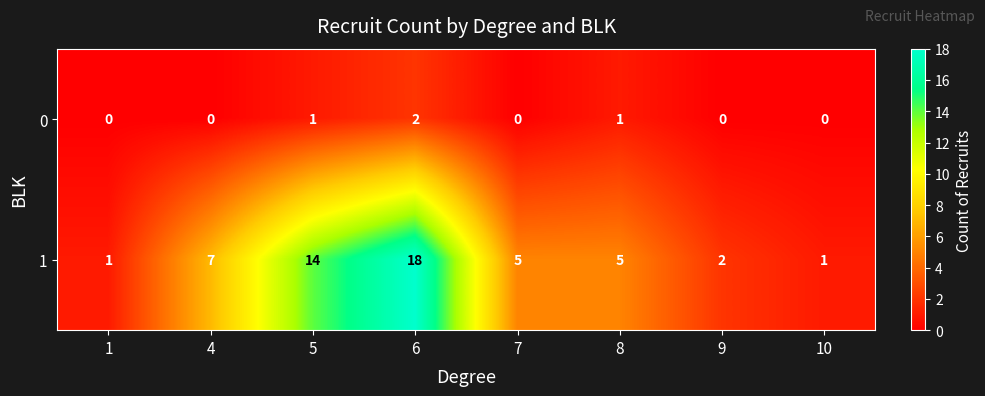

At which label does 1 reach its peak?

6